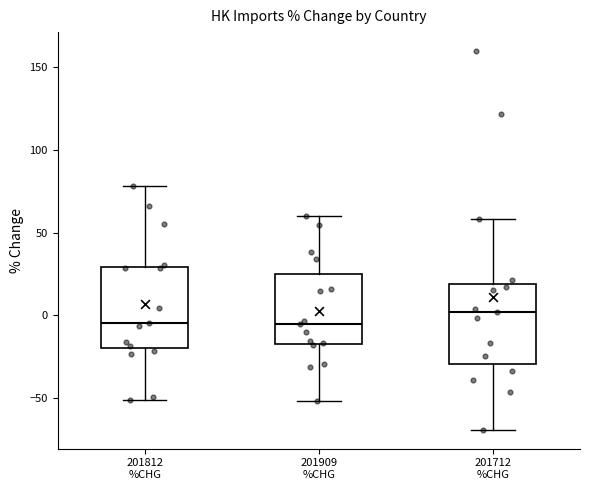

Which box's median line is the highest?

201712 %CHG